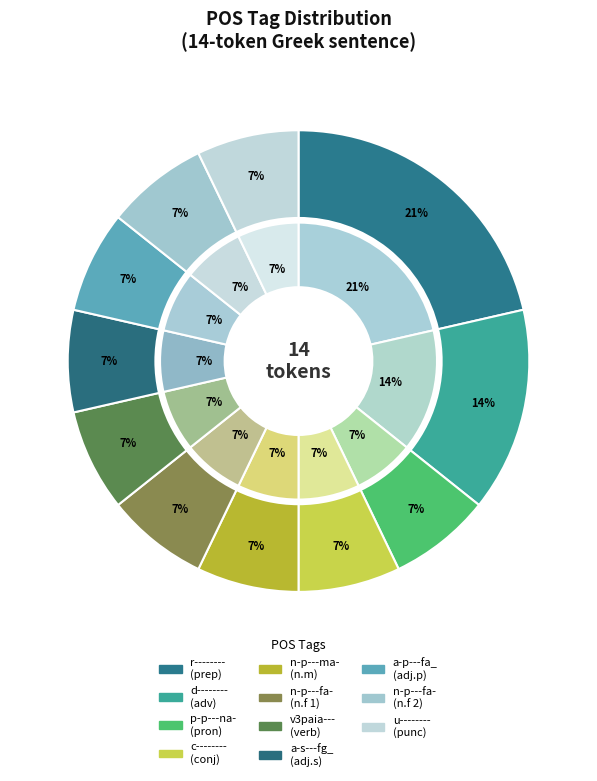

To the nearest percent, what portion does n-p---fa- represent?

7%